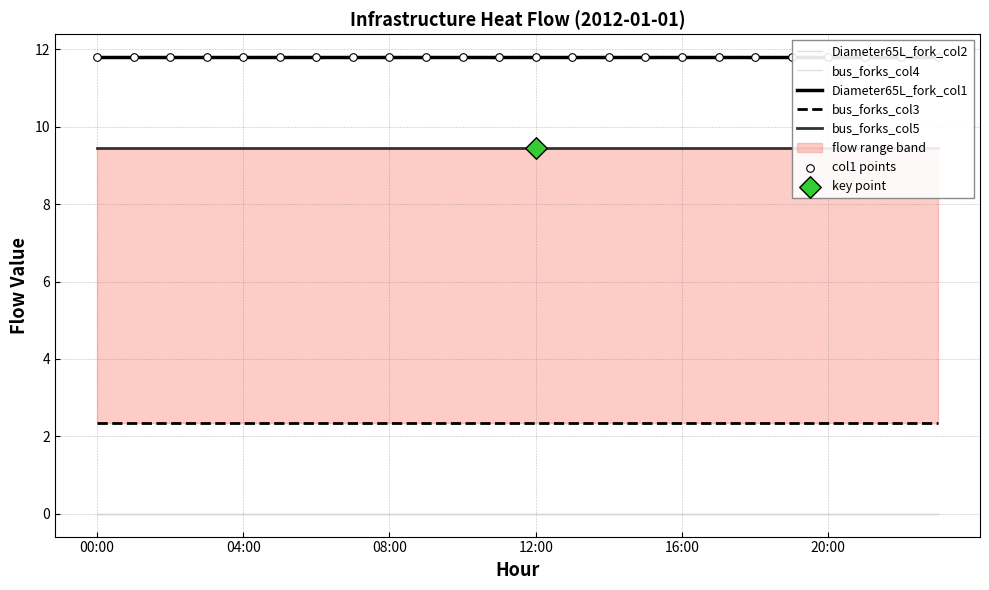

Which series has the largest total across all categories?

Diameter65L_fork_col1